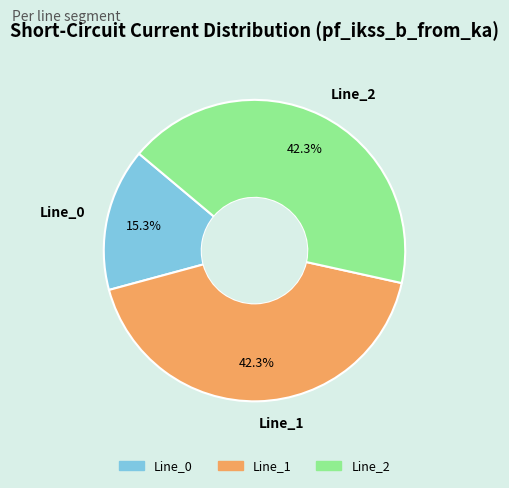

Count the number of slices in the pie.

3